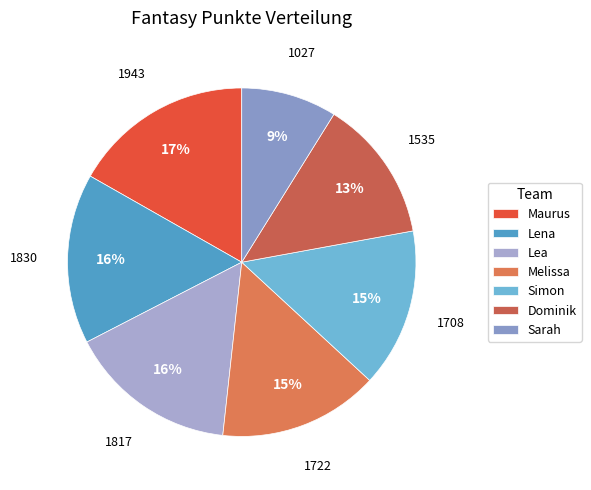

The Dominik slice represents 13% of the pie. True or false?

True